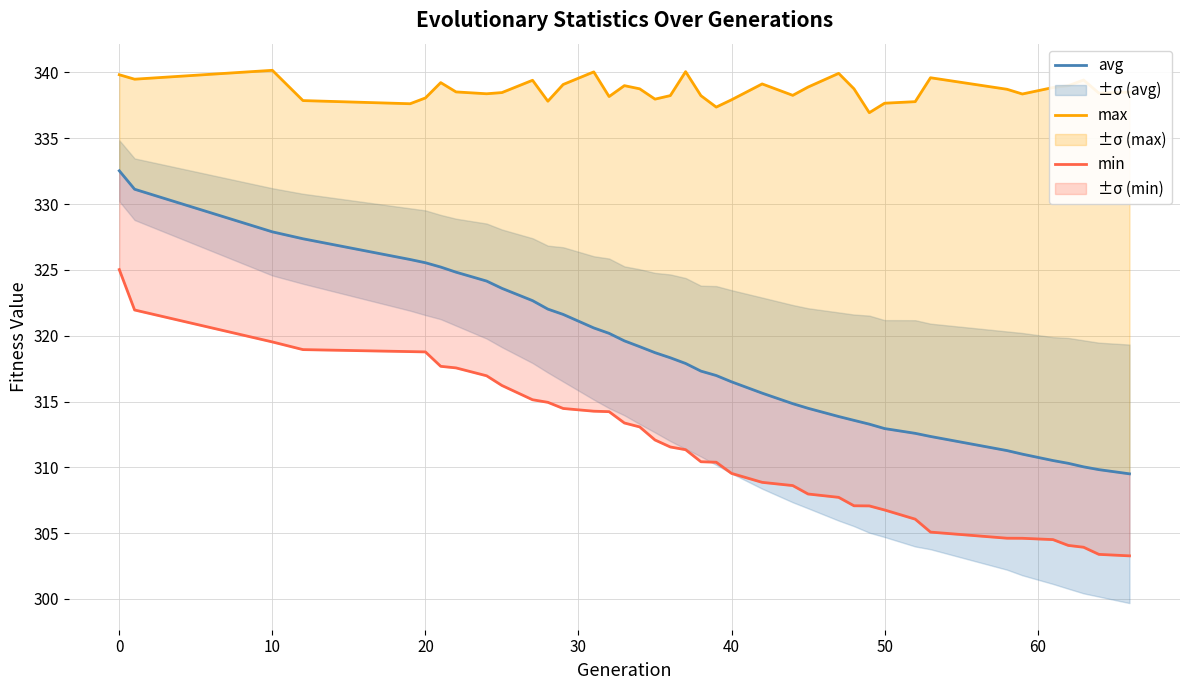

Is the value of avg at 27 greater than the value of min at 24?

Yes